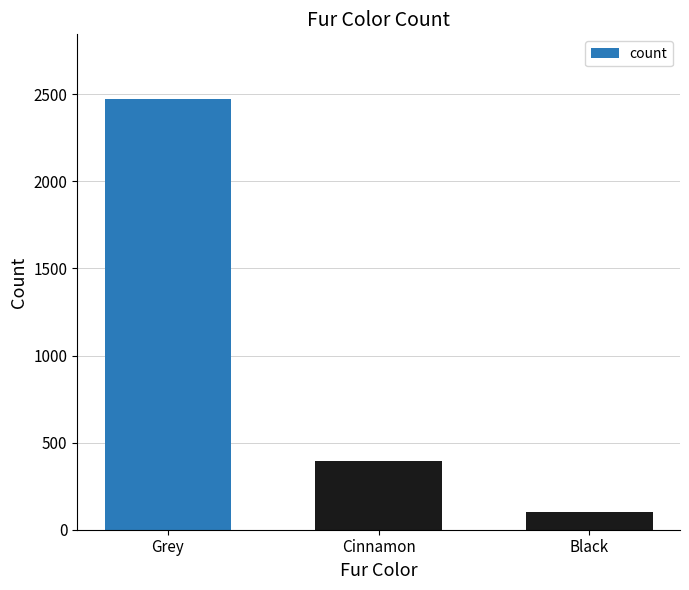

Does the chart contain stacked bars?

No